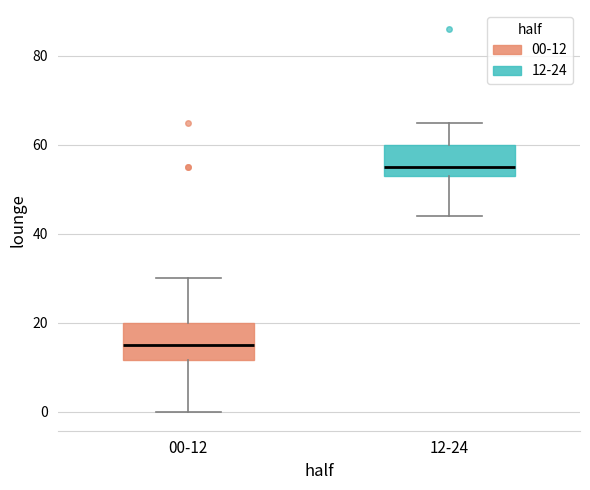

Reading left to right, transcribe this box plot: for each box, give where its median line is, the range the box spans, and where its two whiskers end, as read against the y-axis. The values are not printed on the chart, so give them approximately, as read against the axis.

00-12: median 16, box 12 to 20, whiskers 0 to 30
12-24: median 56, box 54 to 60, whiskers 44 to 66